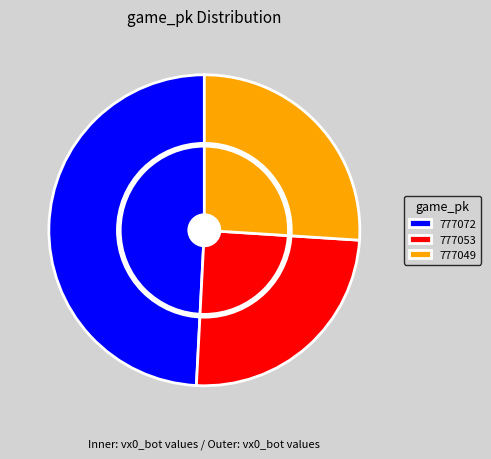

What is the largest slice in the pie chart?

777072